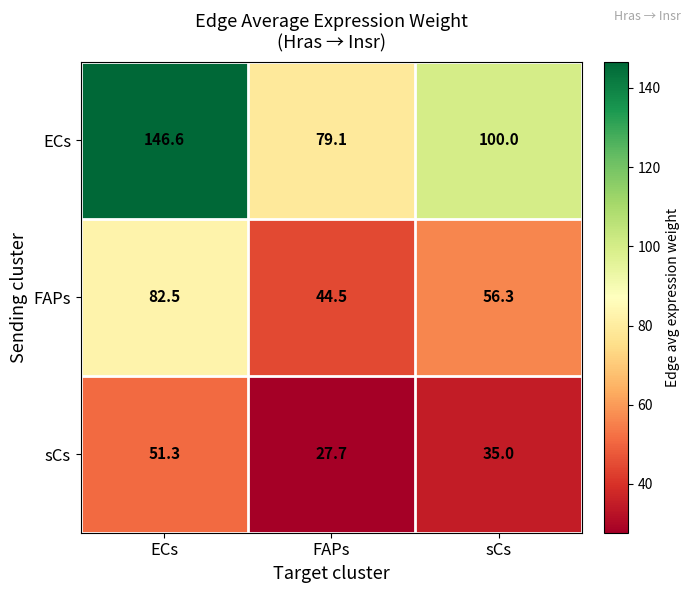

What is the sum of all FAPs values?

183.3